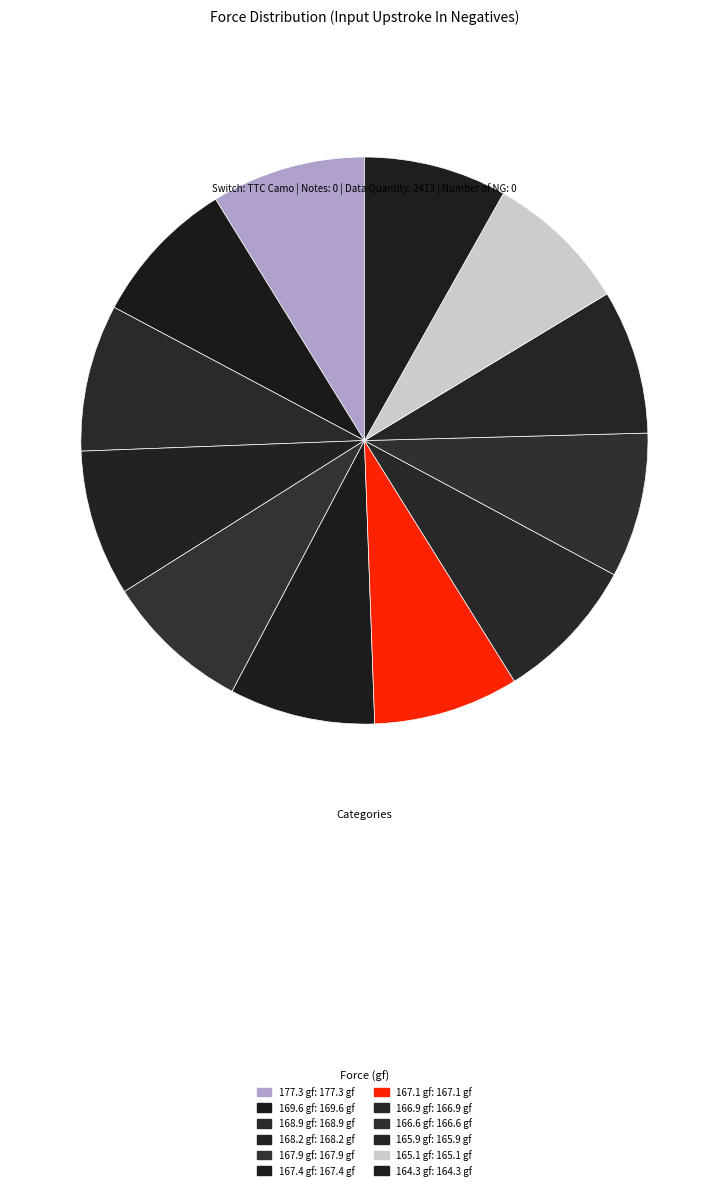

To the nearest percent, what is the average slice percentage?

8%